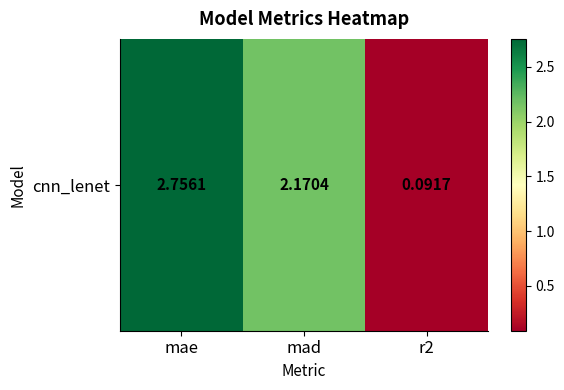

Reading right to left, list all the values displayed in this chart.

0.1	2.2	2.8